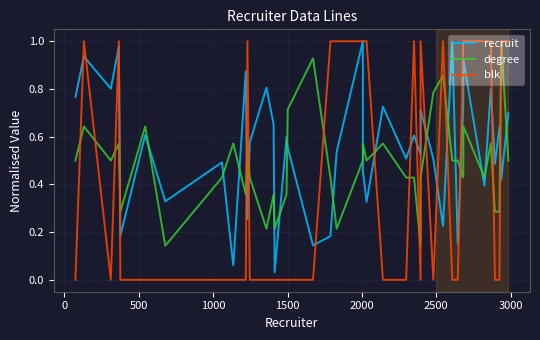

How many categories are shown in the chart?

40